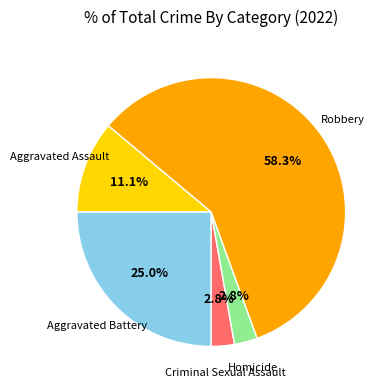

To the nearest percent, what is the difference between the largest and smallest slice percentages?

56%